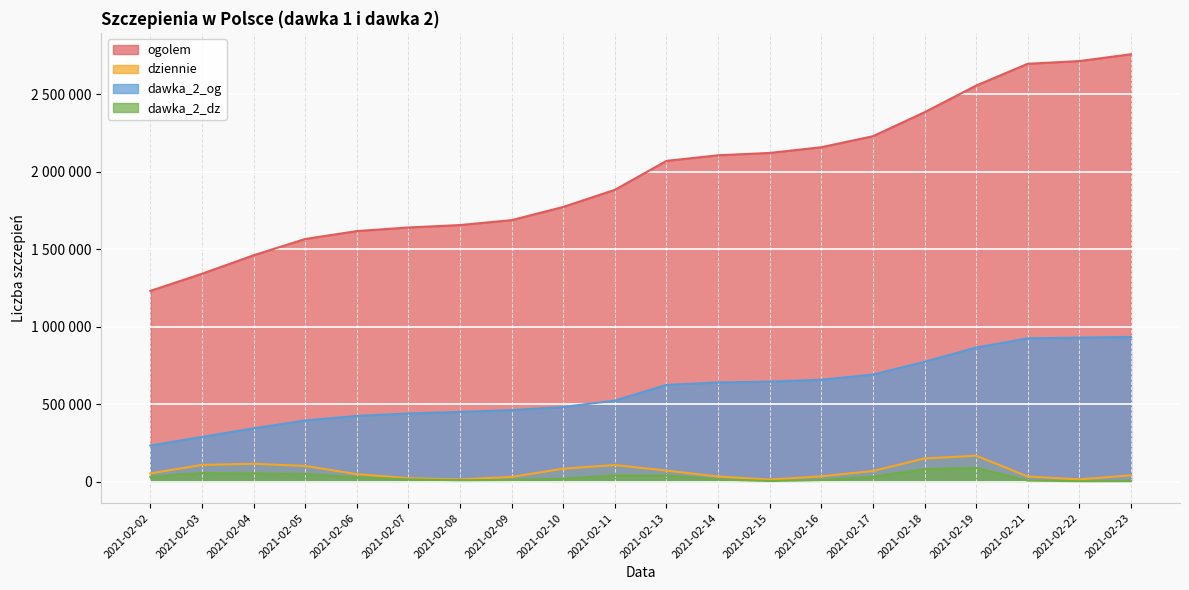

What is the maximum value for dawka_2_dz?

89269